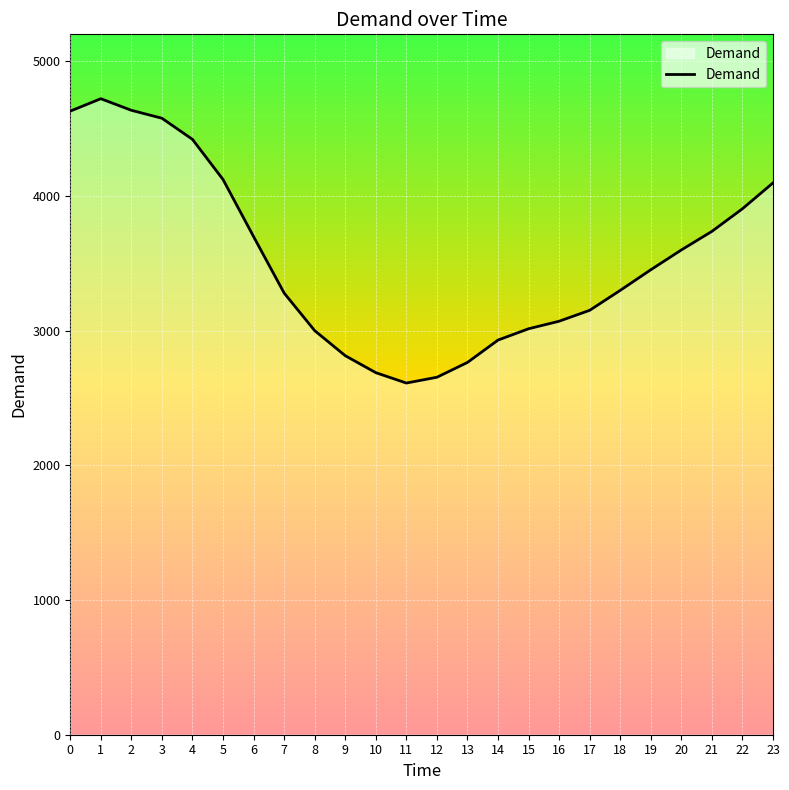

What is the sum of all values?

84869